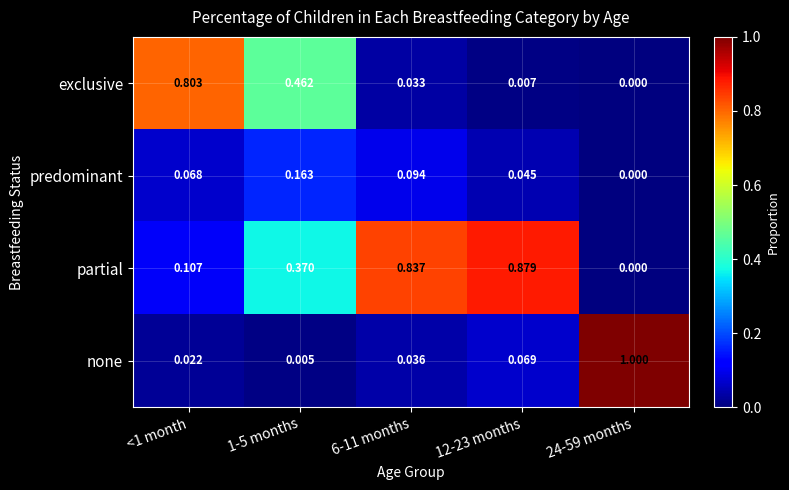

Between 1-5 months and 24-59 months, which series saw the biggest shift?

none